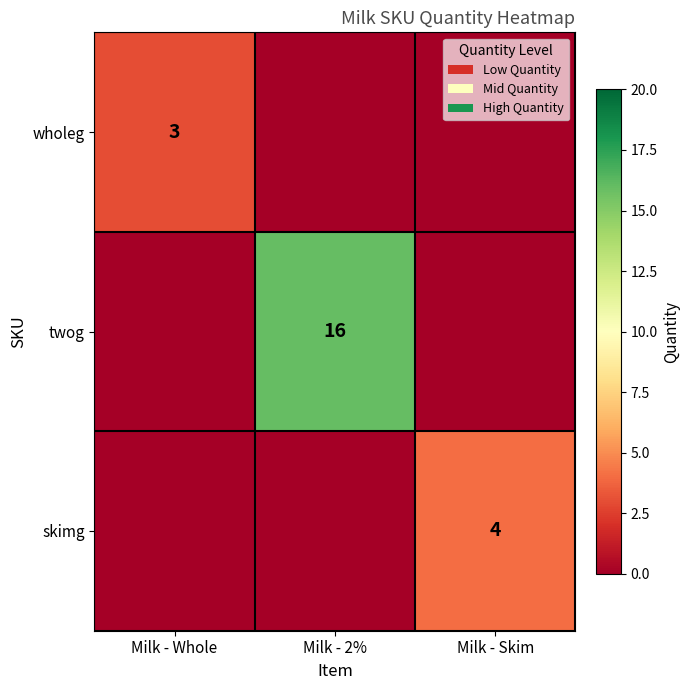

The value of wholeg at Milk - Whole is 3. True or false?

True